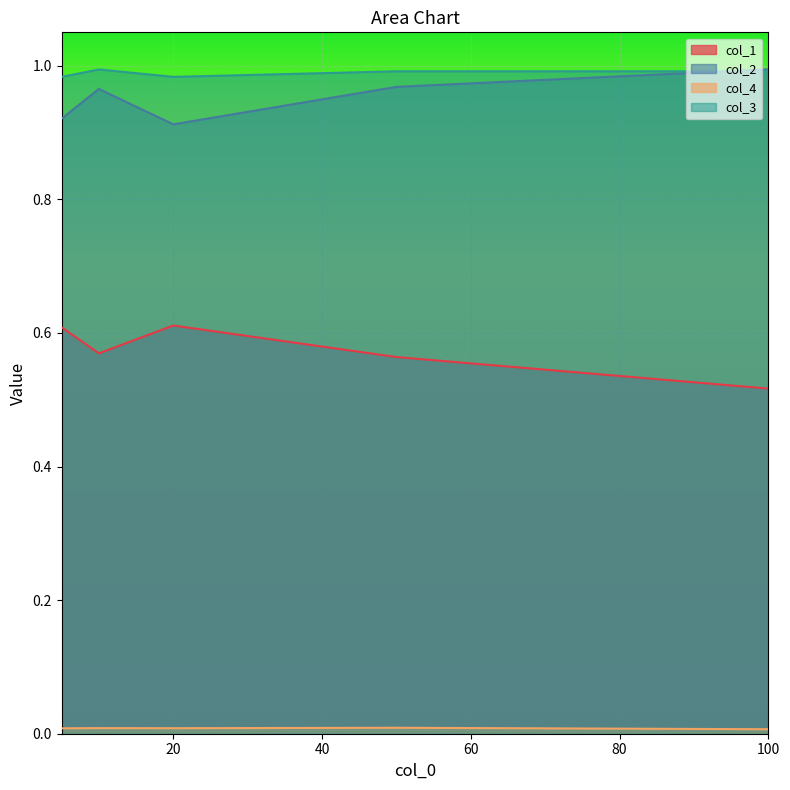

In col_1, how many points are lower than both neighbors (excluding endpoints)?

1